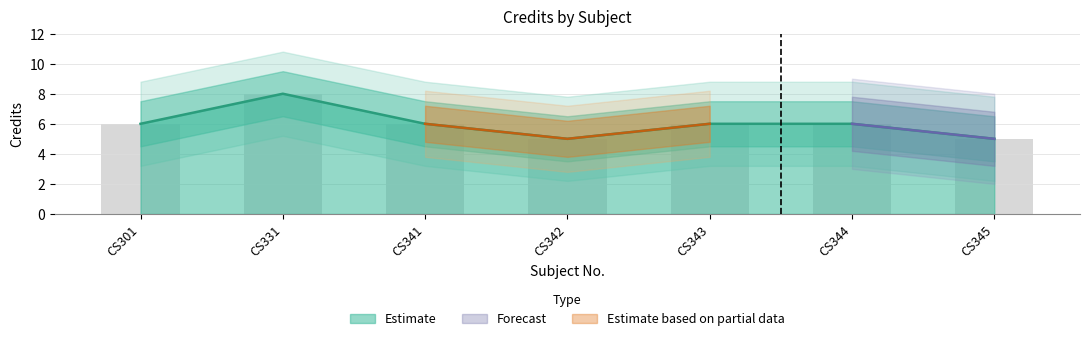

Read the value at CS331.

8